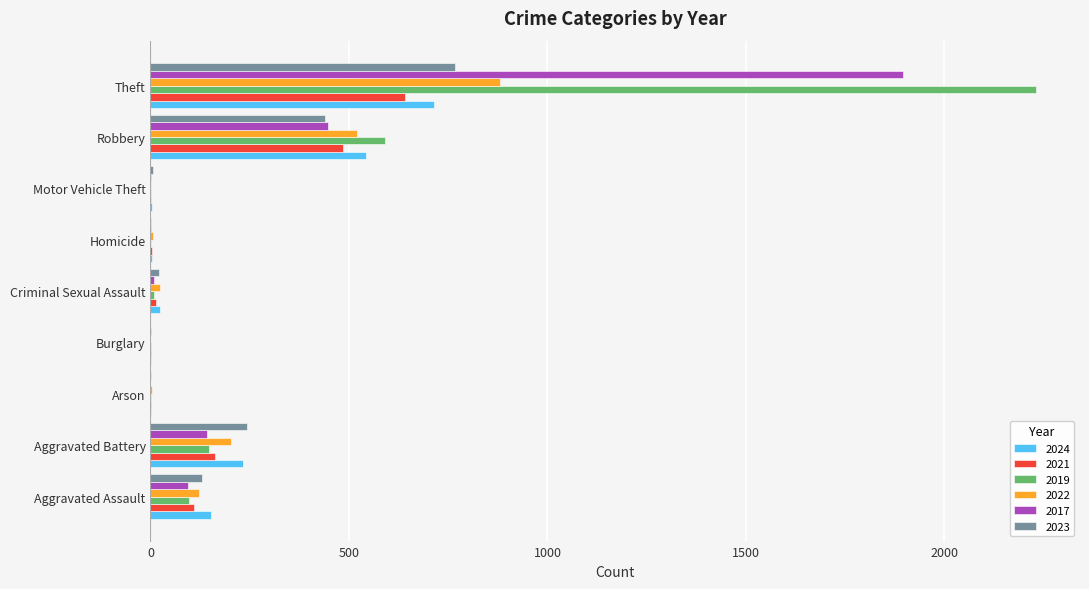

What is the sum of all 2019 values?

3080